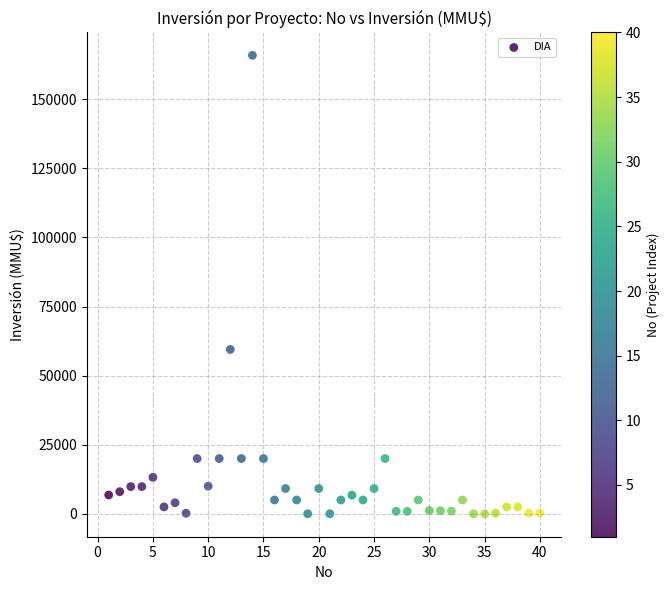

What is the range of Y values (max minus min)?

165910